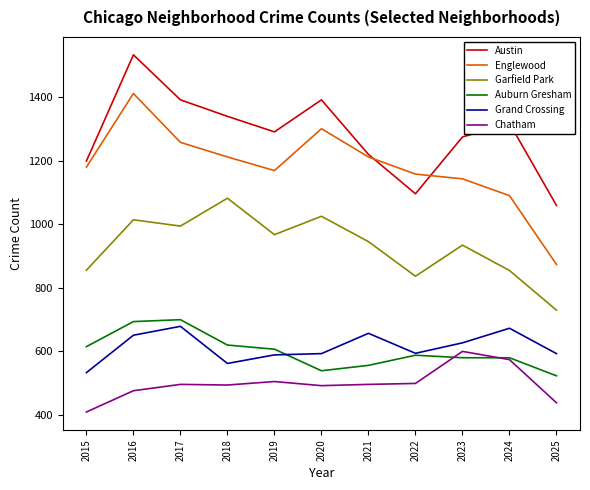

What is the approximate value of Austin at 2016?

1534